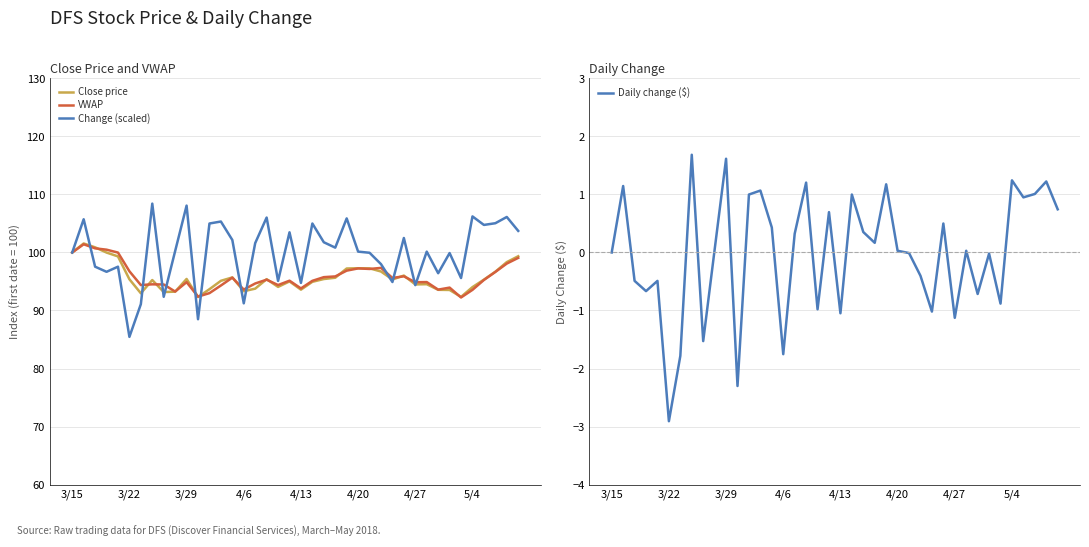

What is the maximum value for Change (scaled)?

108.4